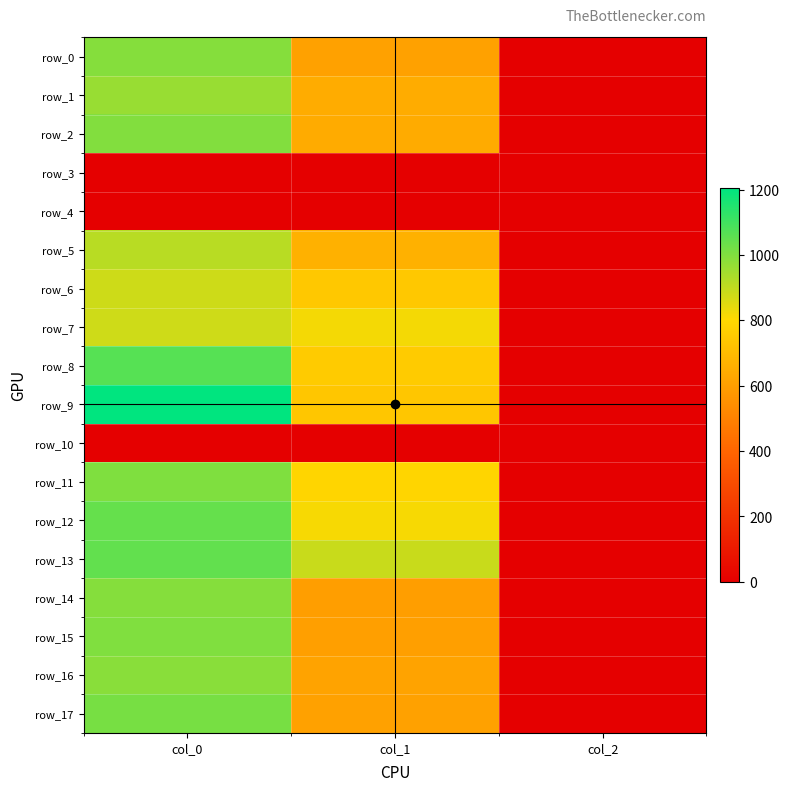

Rank the series by their maximum value, from highest to lowest.

row_9, row_8, row_13, row_12, row_17, row_11, row_15, row_2, row_0, row_14, row_16, row_1, row_5, row_6, row_7, row_3, row_4, row_10